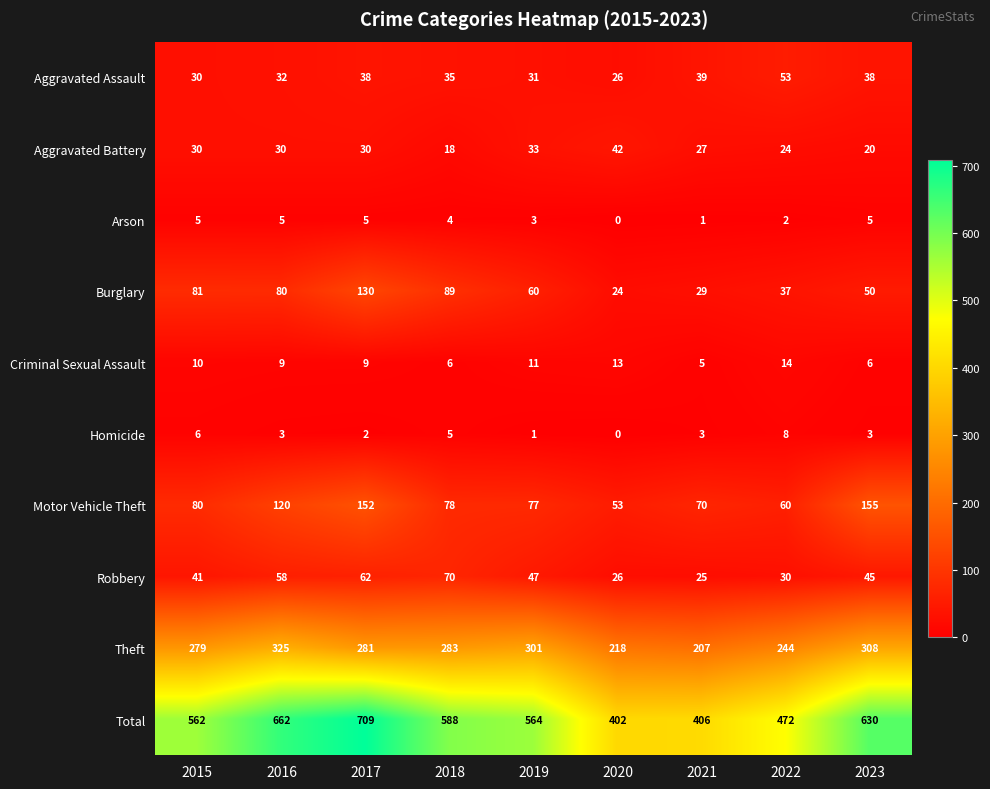

What is the spread (max minus min) of values at 2023?

627